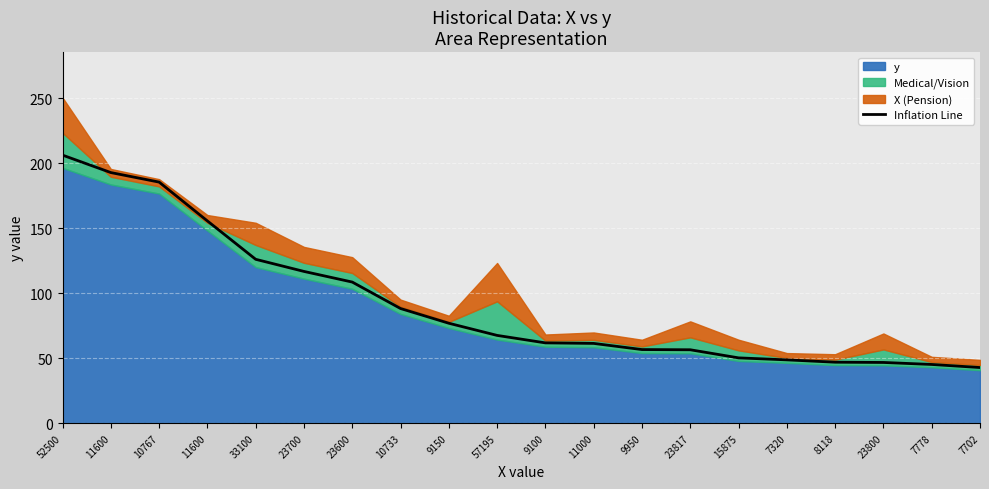

What is the sum of all values?

1841.8